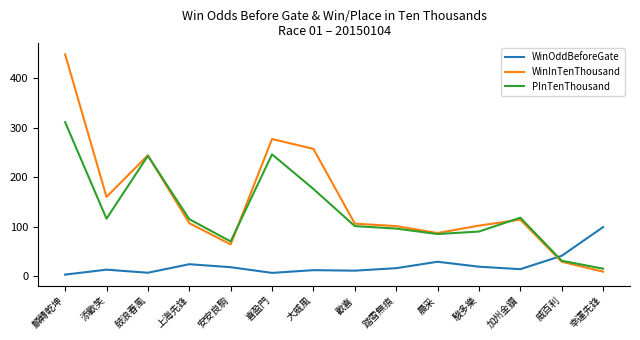

Is it true that PInTenThousand equals 70.0 at 安安良駒?

True